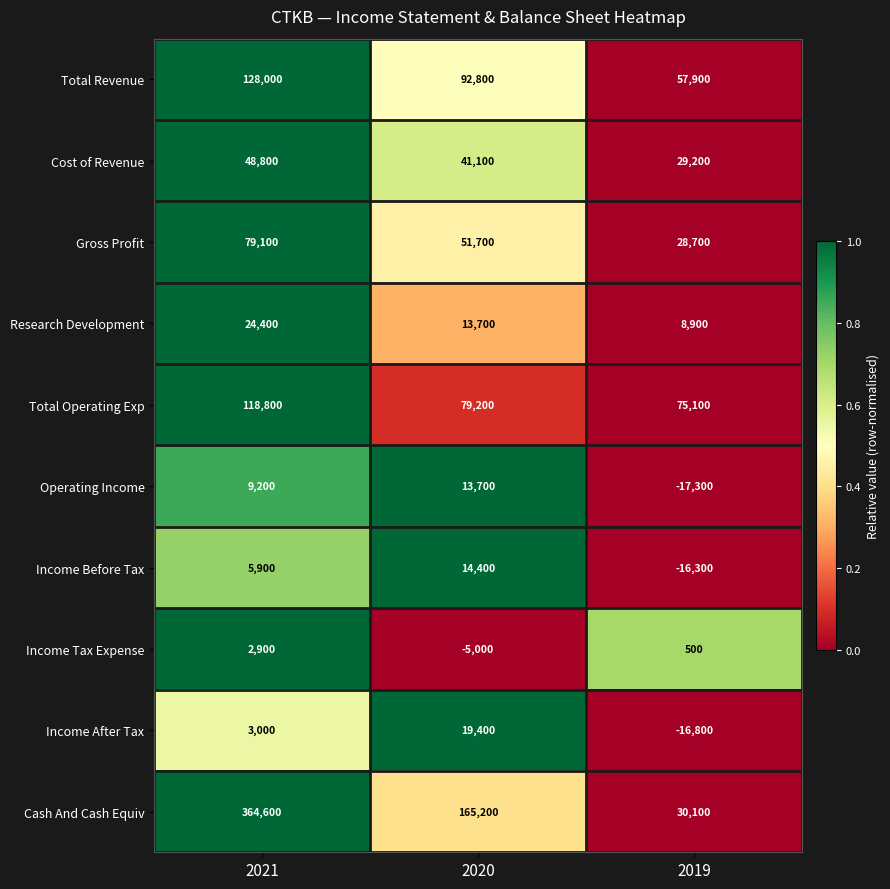

What is the difference between the highest and lowest values at 2021?

361700